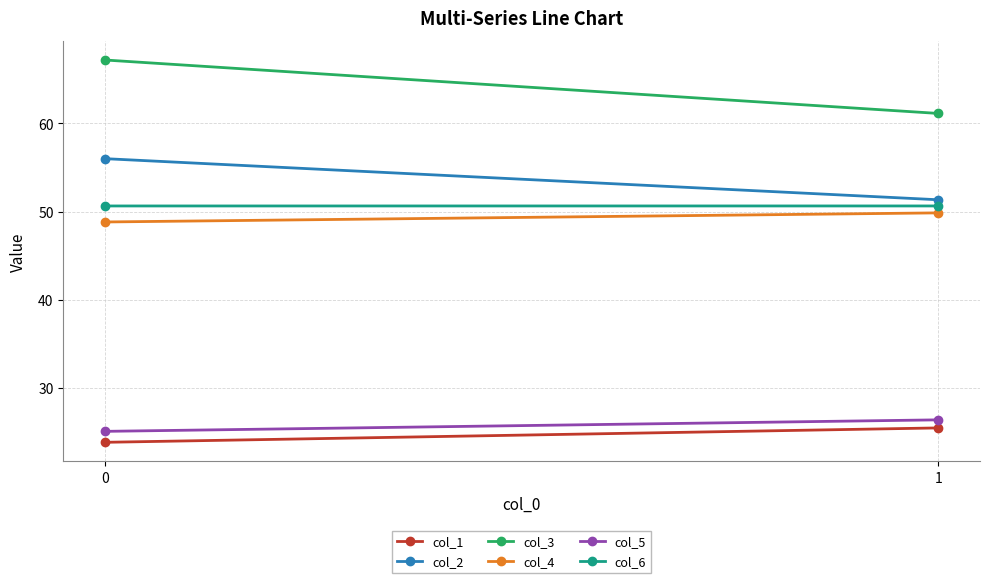

Reading right to left, extract all data points from this chart.

col_1: 25.4	23.8
col_2: 51.3	56.0
col_3: 61.1	67.2
col_4: 49.8	48.8
col_5: 26.3	25.0
col_6: 50.6	50.6